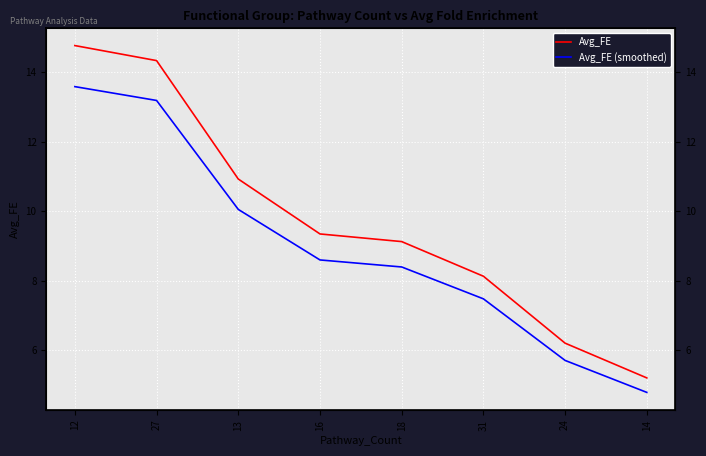

Which series has the widest spread of values?

Avg_FE